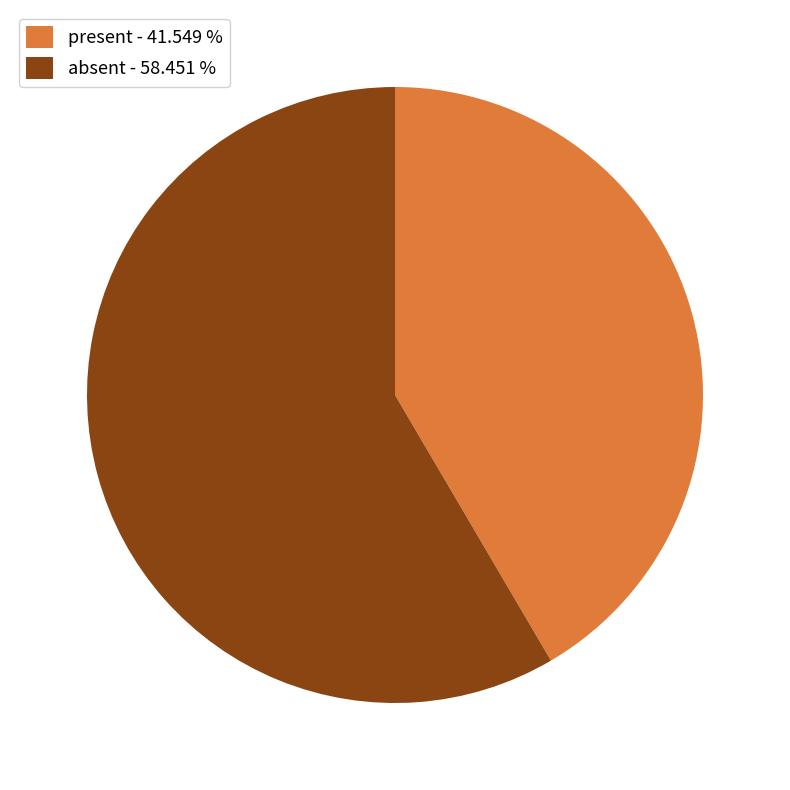

Is the sum of present - 41.549 % and absent - 58.451 % greater than half?

Yes